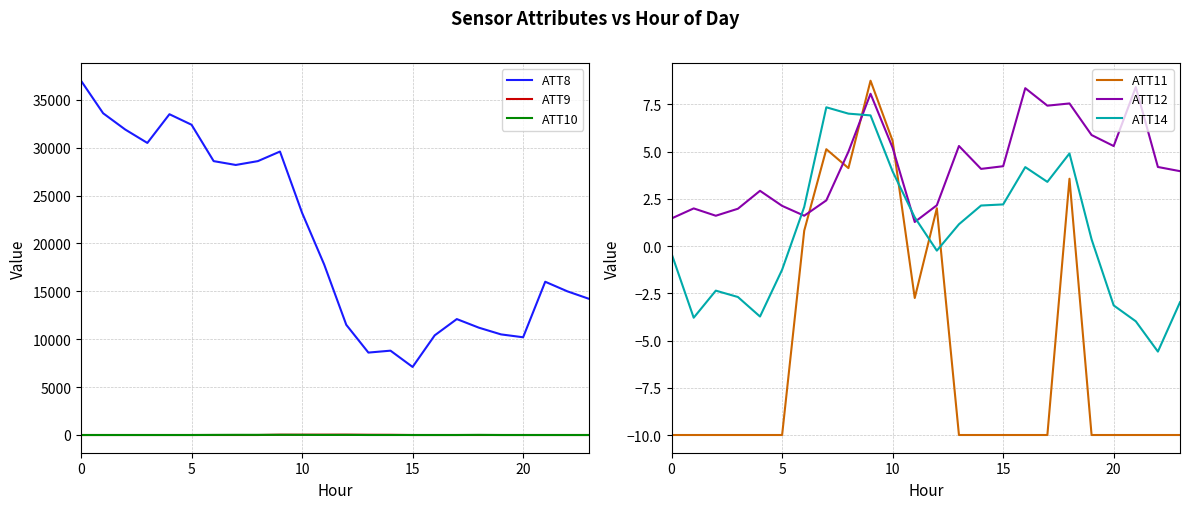

What is the maximum value for ATT10?

8.8